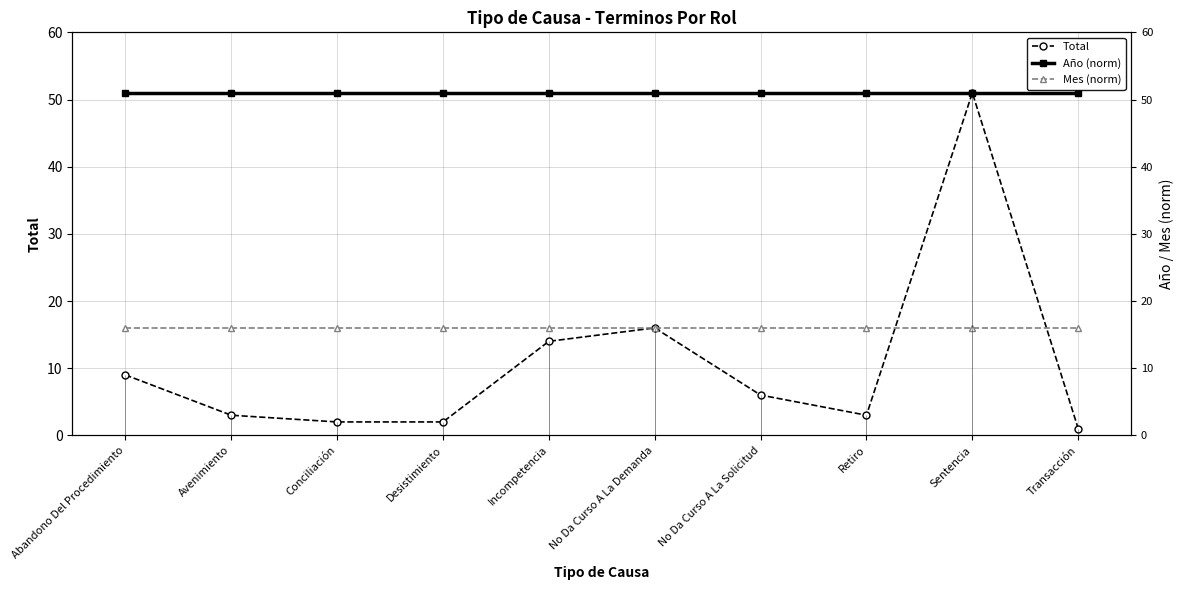

At Transacción, list the series in order from largest to smallest.

Año (norm), Mes (norm), Total